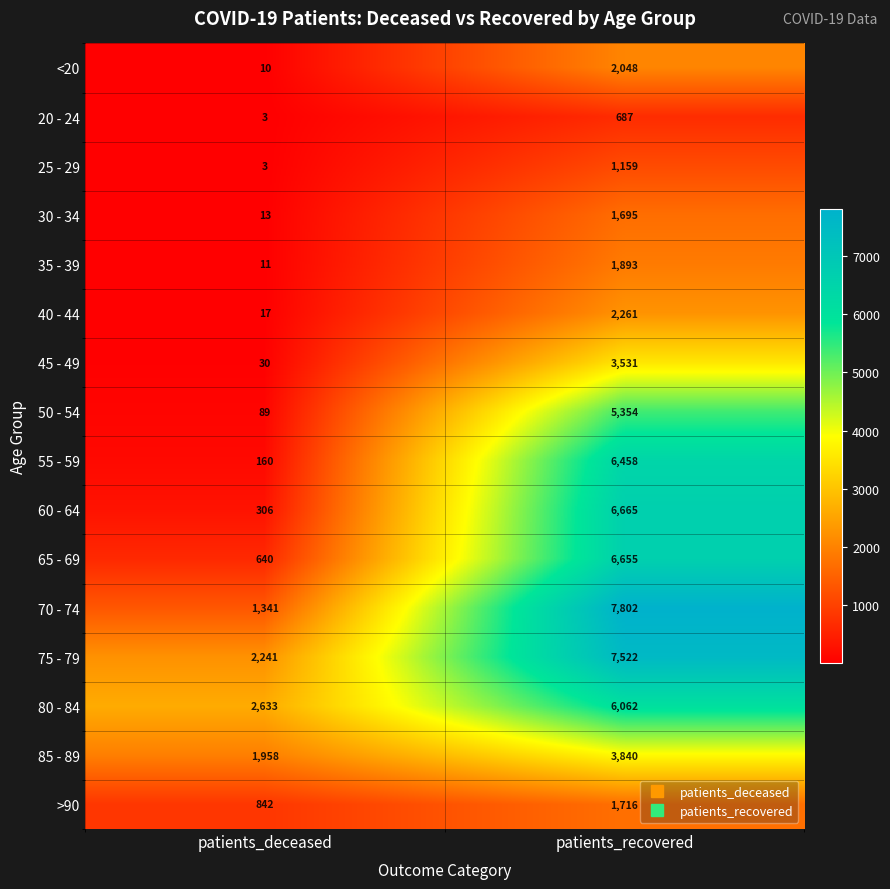

List the series in order of their peak value, highest first.

70 - 74, 75 - 79, 60 - 64, 65 - 69, 55 - 59, 80 - 84, 50 - 54, 85 - 89, 45 - 49, 40 - 44, <20, 35 - 39, >90, 30 - 34, 25 - 29, 20 - 24